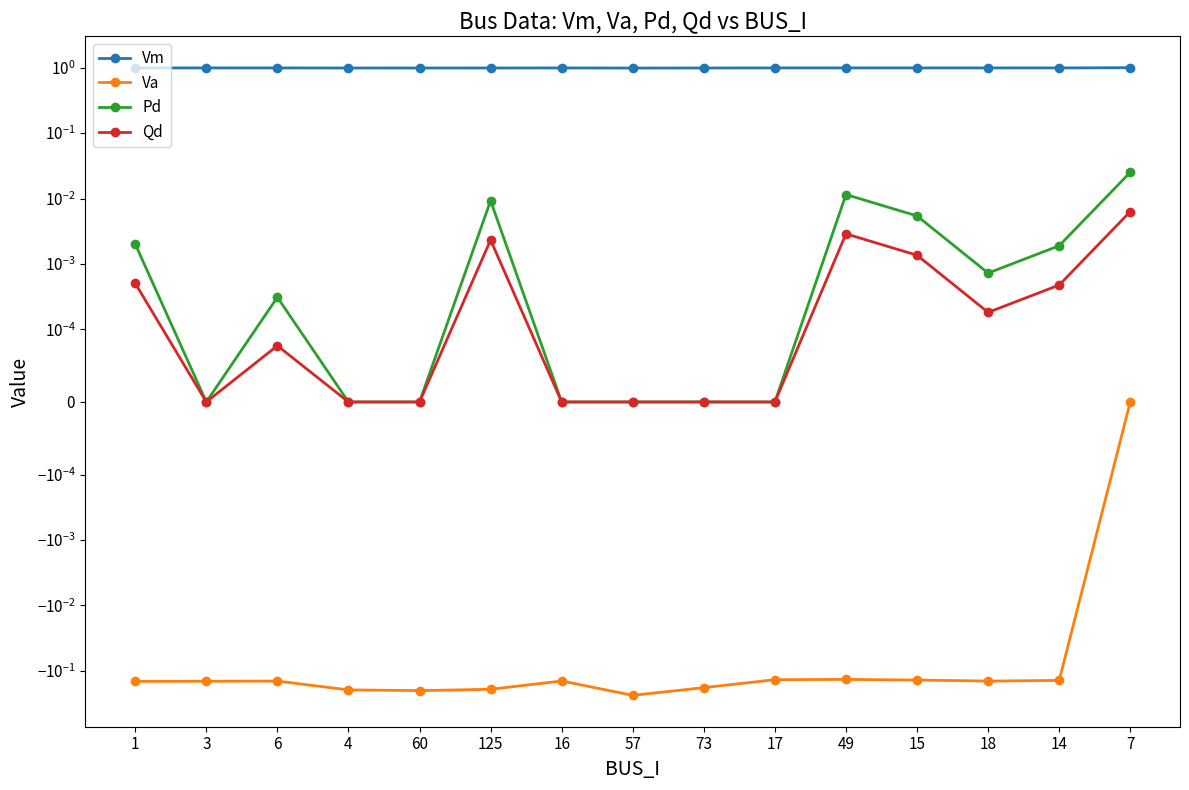

True or false: Va and Qd intersect in this chart.

False